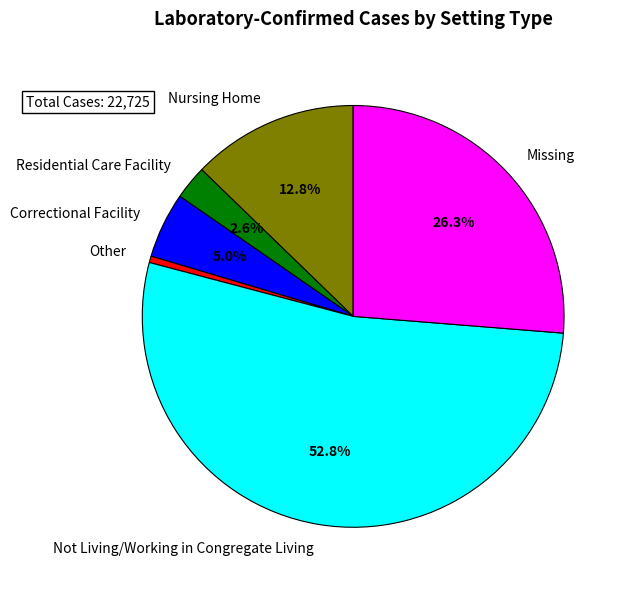

Count the number of slices in the pie.

6